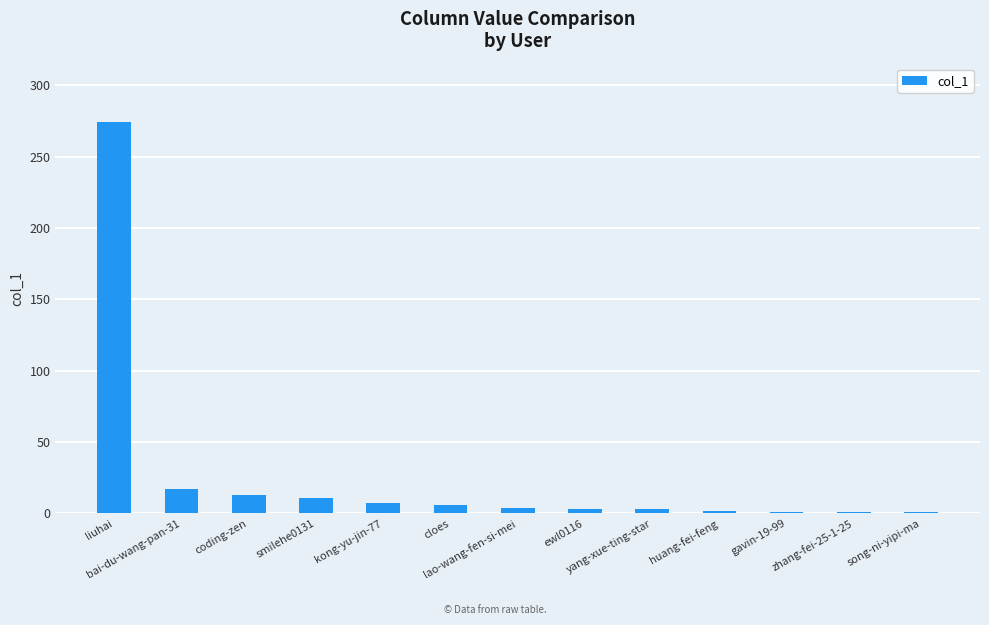

What is the sum of the values at kong-yu-jin-77 and cloes?

13